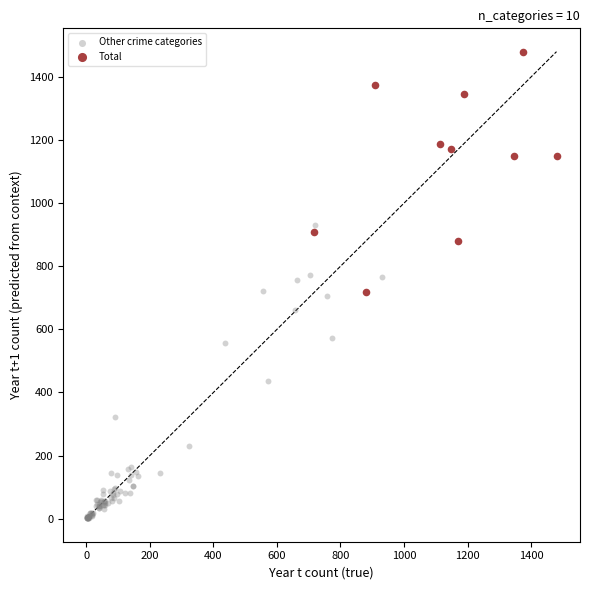

Which series has the largest Y range (max minus min)?

Other crime categories